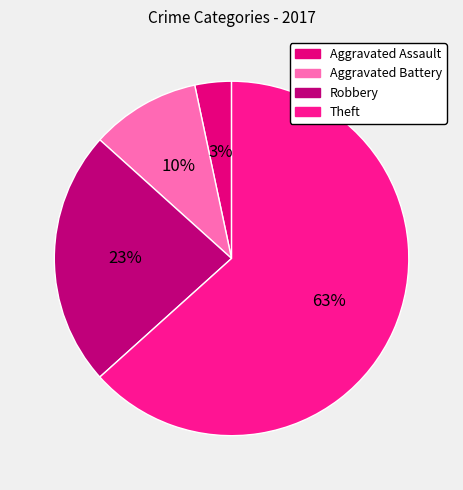

True or false: Theft accounts for 63% of the total.

True